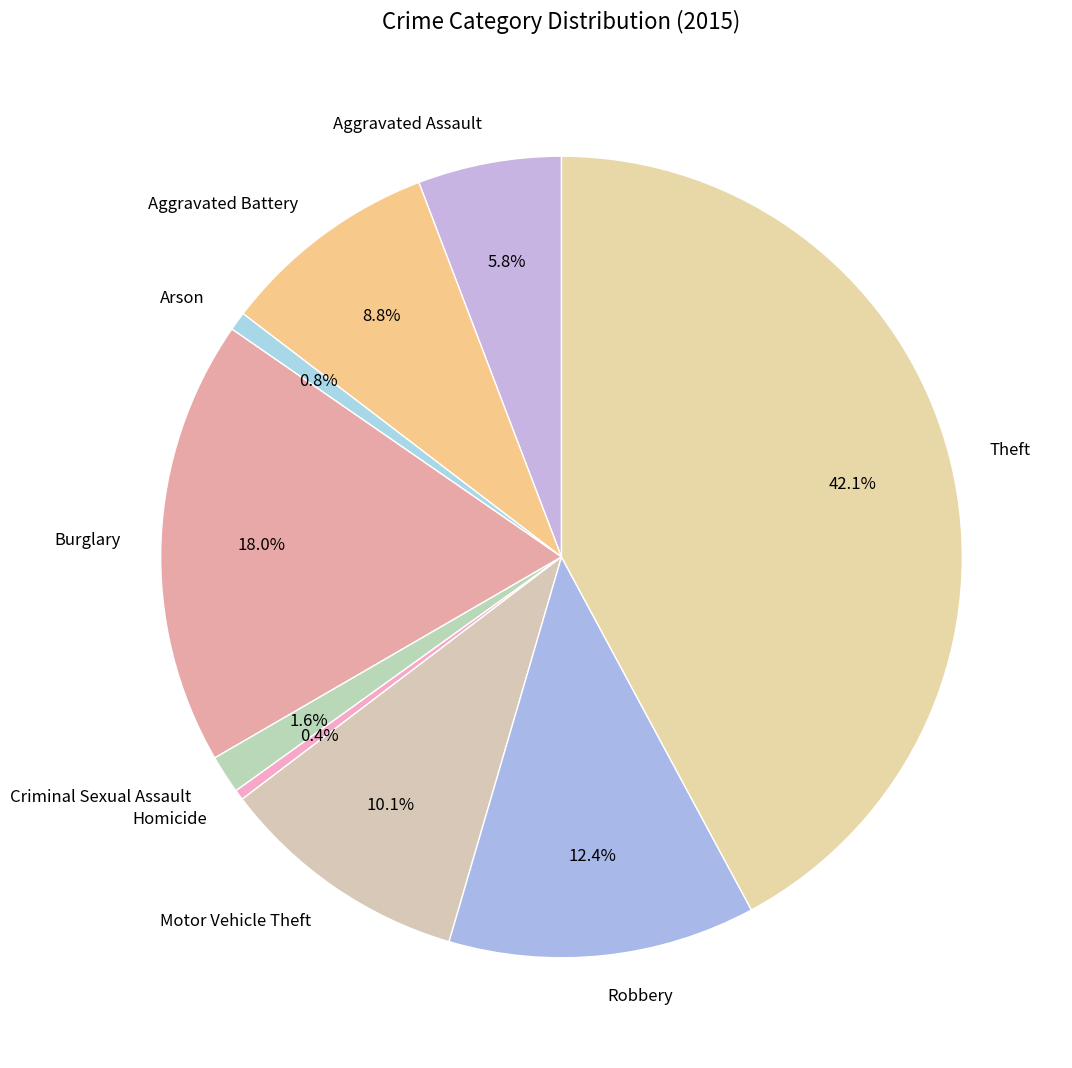

What percentage is NOT represented by Arson?

99.2%